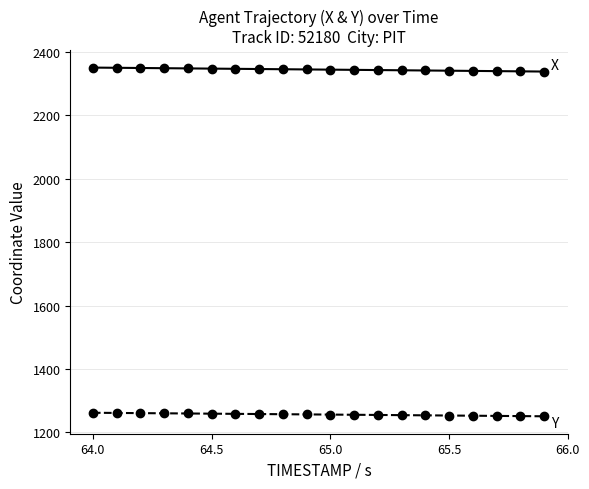

What is the minimum value shown in the chart?

1250.9